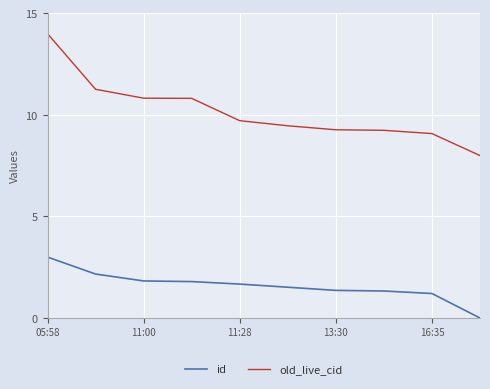

How many lines are shown in the chart?

2